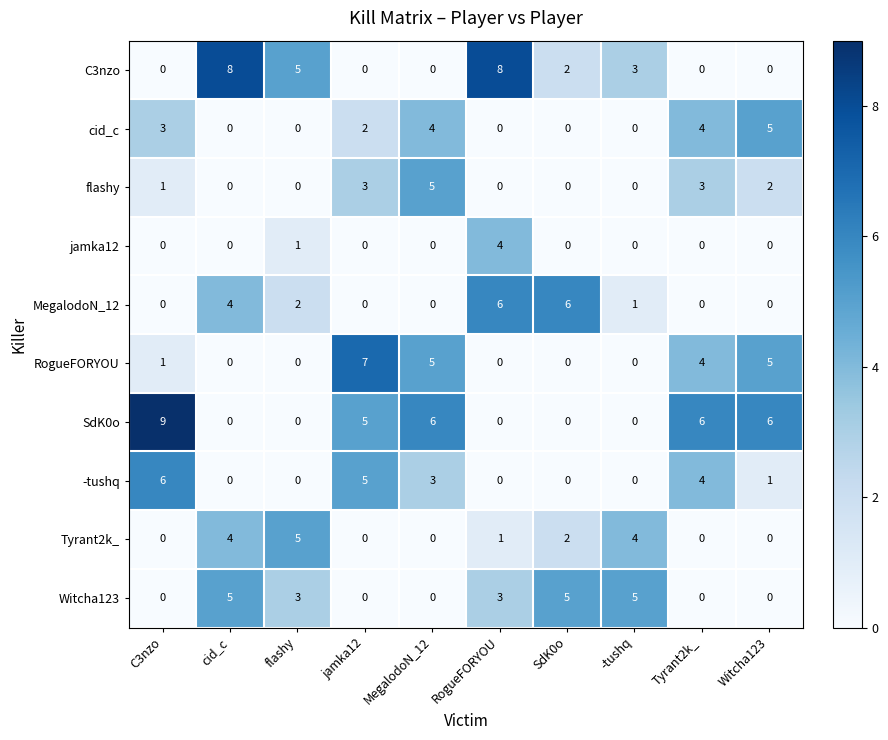

What is the difference between the maximum and second lowest values in the cid_c series?

5